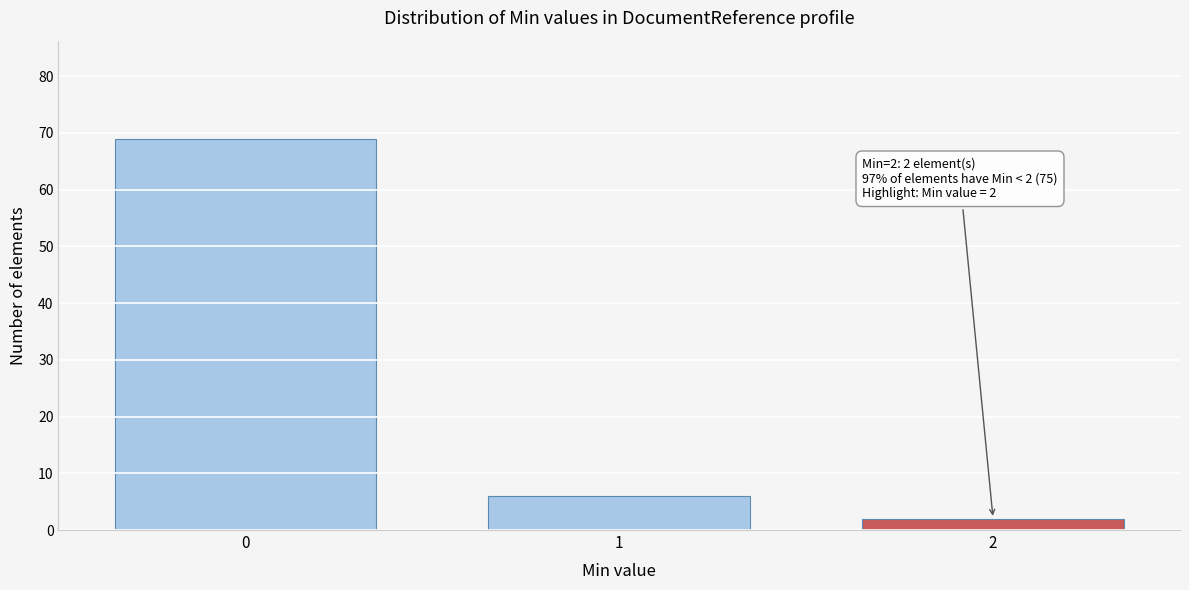

Reading left to right, list all the values displayed in this chart.

0=69	1=6	2=2